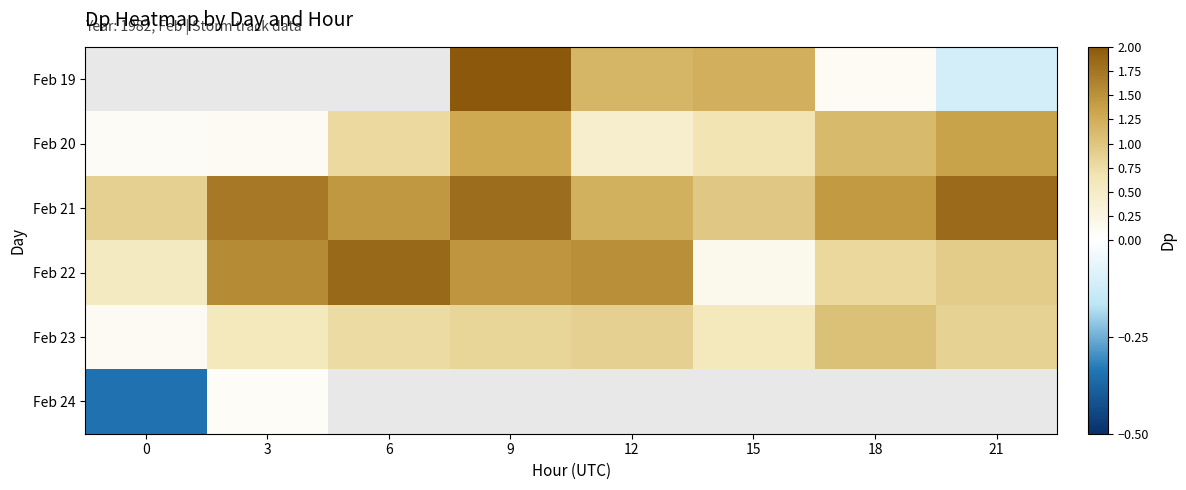

What is the maximum value shown in the chart?

2.4